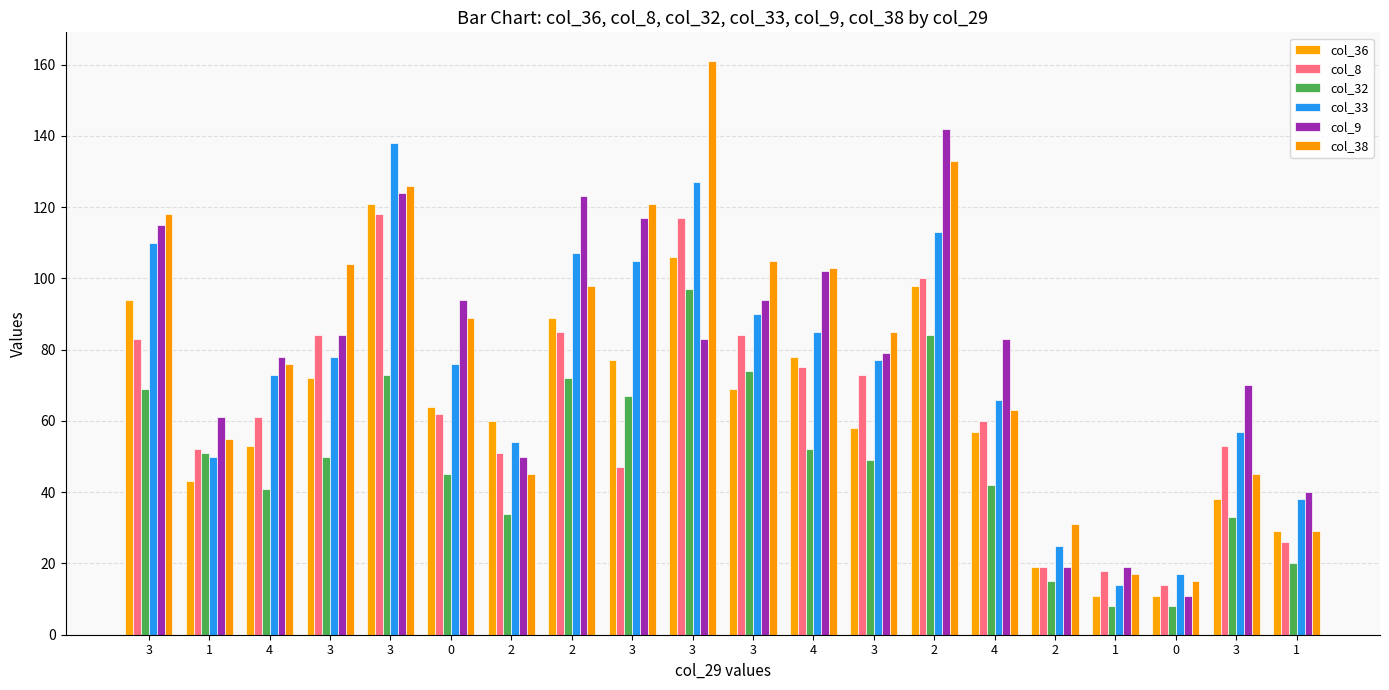

How many bars are there in each group?

6